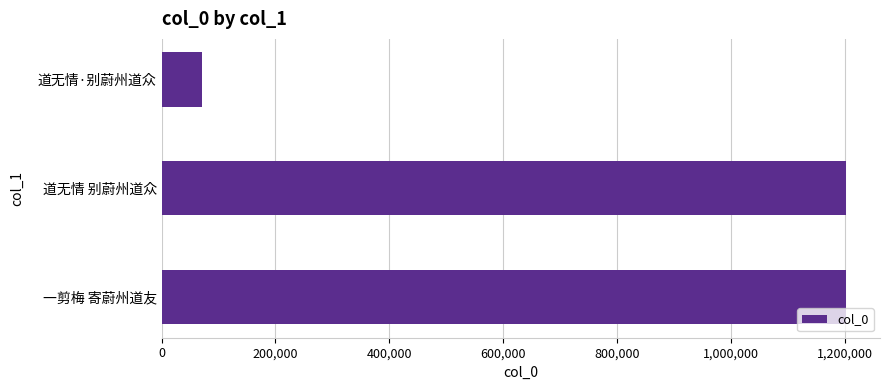

How many series are shown in this chart?

1